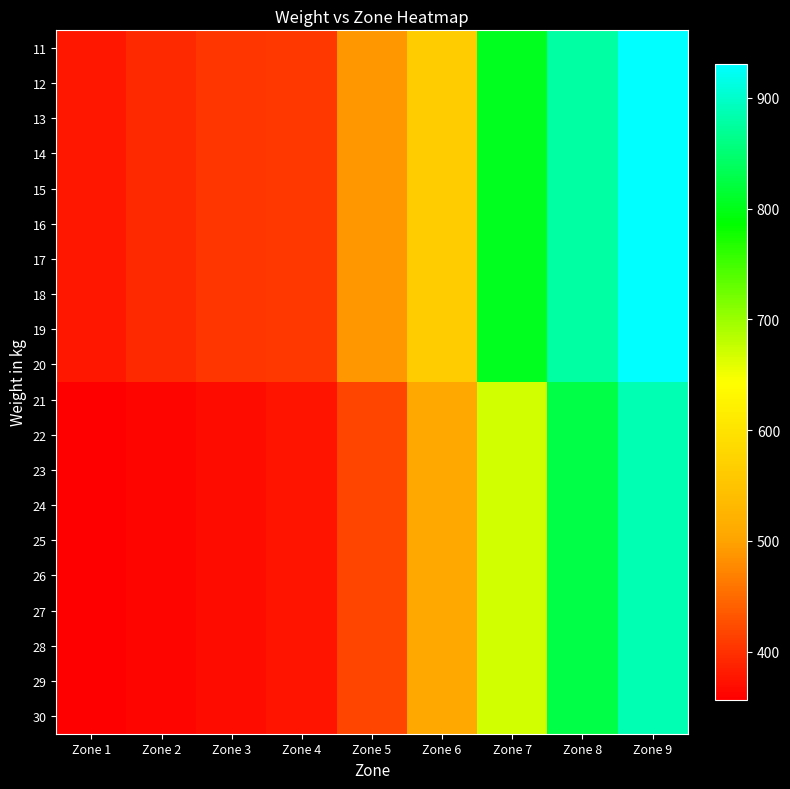

What is the greatest value displayed?

930.3